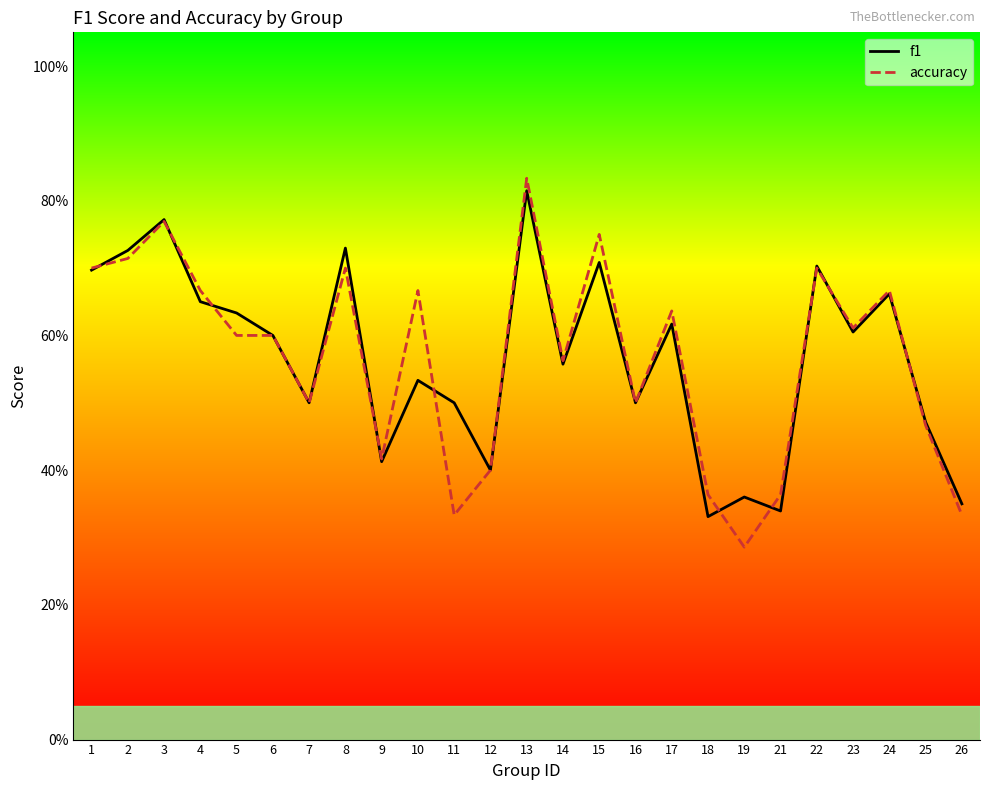

At how many categories does at least one series exceed 0?

25